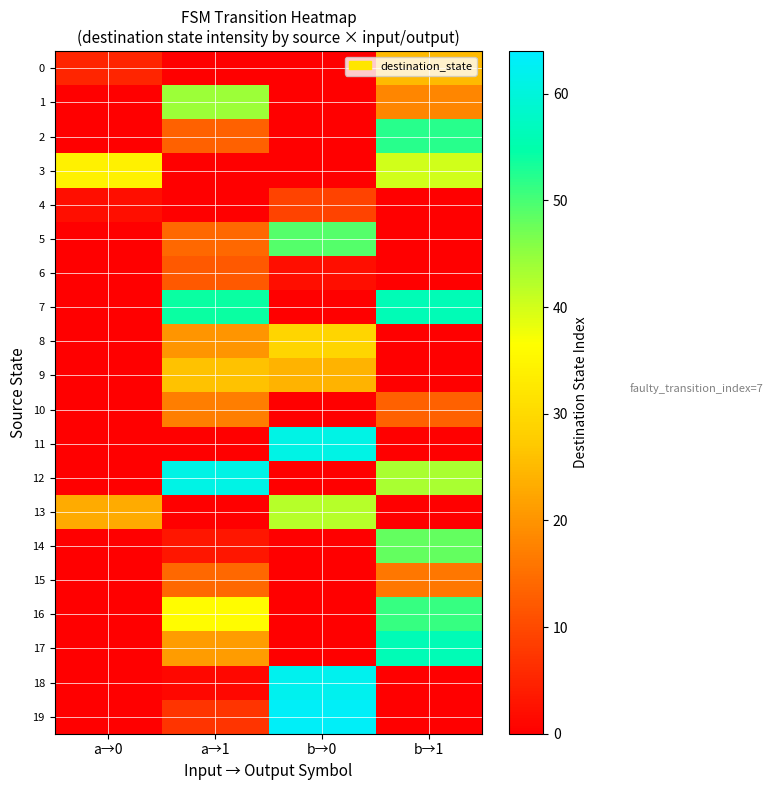

Reading right to left, extract all data points from this chart.

0: b→1=25	b→0=0	a→1=0	a→0=5
1: b→1=18	b→0=0	a→1=44	a→0=0
2: b→1=52	b→0=0	a→1=13	a→0=0
3: b→1=40	b→0=0	a→1=0	a→0=34
4: b→1=0	b→0=9	a→1=0	a→0=2
5: b→1=0	b→0=49	a→1=14	a→0=0
6: b→1=0	b→0=2	a→1=12	a→0=0
7: b→1=56	b→0=0	a→1=54	a→0=0
8: b→1=0	b→0=29	a→1=20	a→0=0
9: b→1=0	b→0=24	a→1=26	a→0=0
10: b→1=13	b→0=0	a→1=17	a→0=0
11: b→1=0	b→0=61	a→1=0	a→0=0
12: b→1=43	b→0=0	a→1=61	a→0=0
13: b→1=0	b→0=42	a→1=0	a→0=23
14: b→1=48	b→0=0	a→1=3	a→0=0
15: b→1=16	b→0=0	a→1=14	a→0=0
16: b→1=51	b→0=0	a→1=36	a→0=0
17: b→1=56	b→0=0	a→1=21	a→0=0
18: b→1=0	b→0=62	a→1=1	a→0=0
19: b→1=0	b→0=63	a→1=7	a→0=0